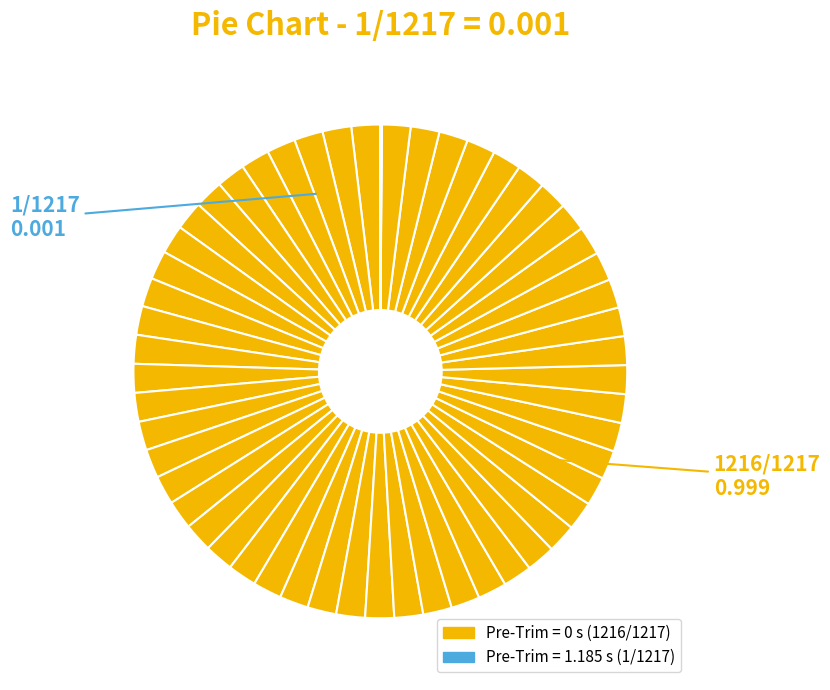

To the nearest percent, what is the difference between the largest and smallest slice percentages?

100%